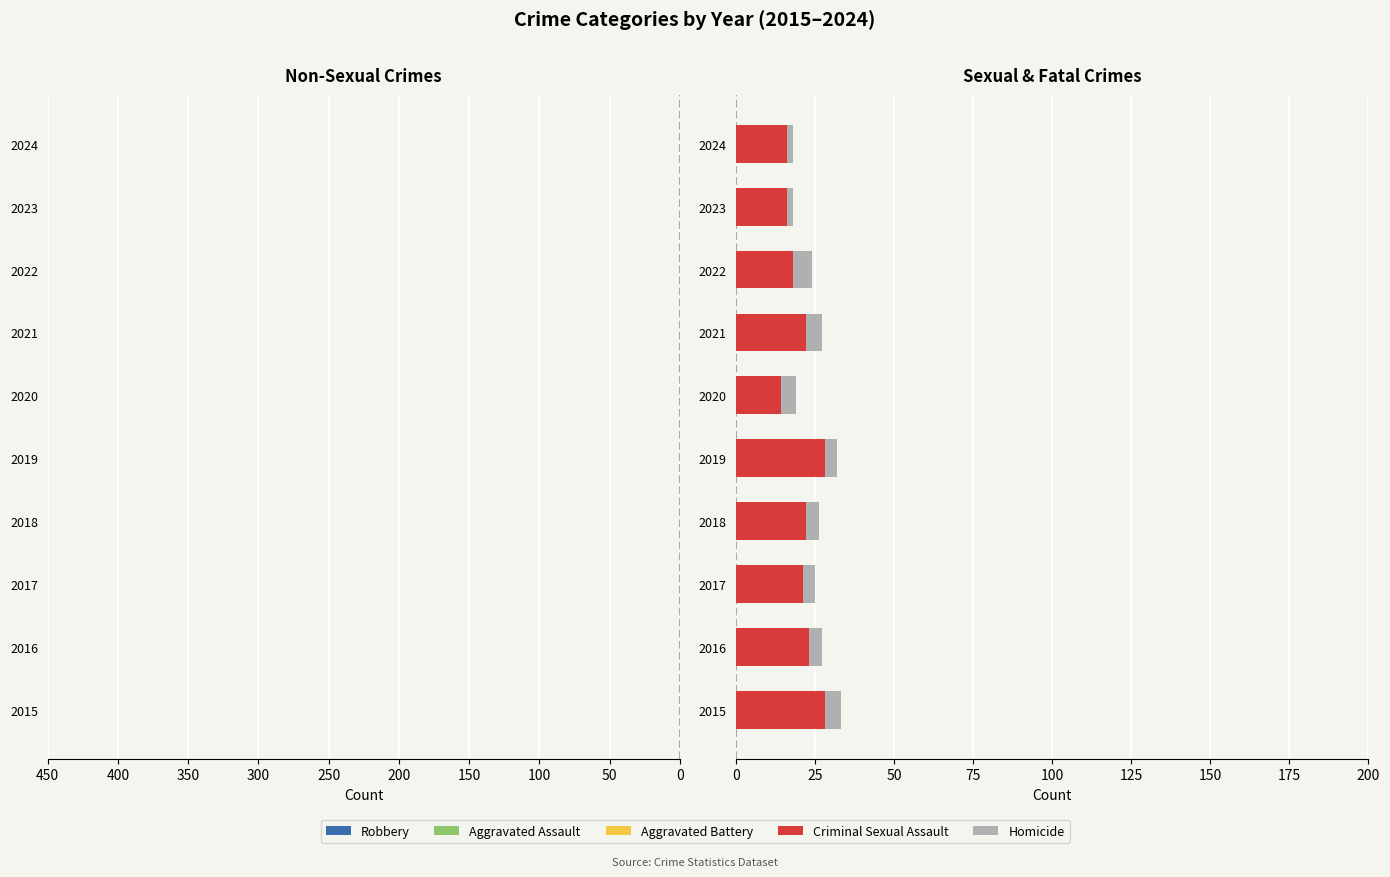

Are the bars horizontal?

Yes